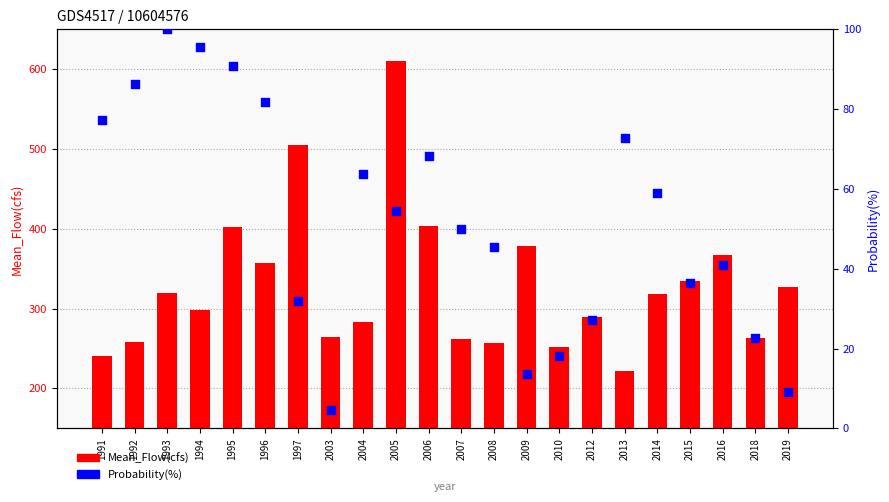

What are all the series names shown in the legend?

Mean_Flow(cfs), Probability(%)